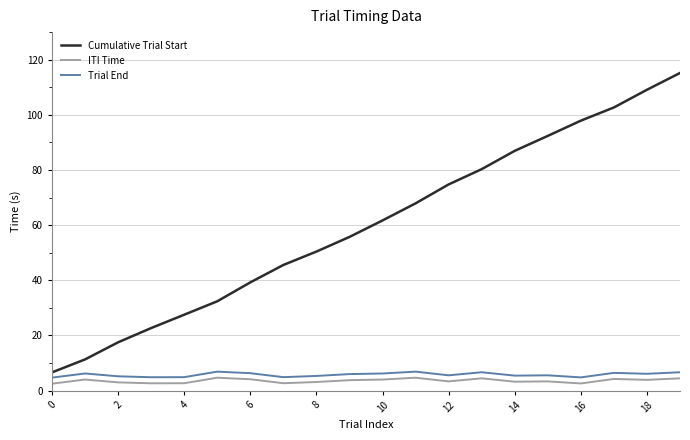

True or false: Cumulative Trial Start and ITI Time cross at least once.

False